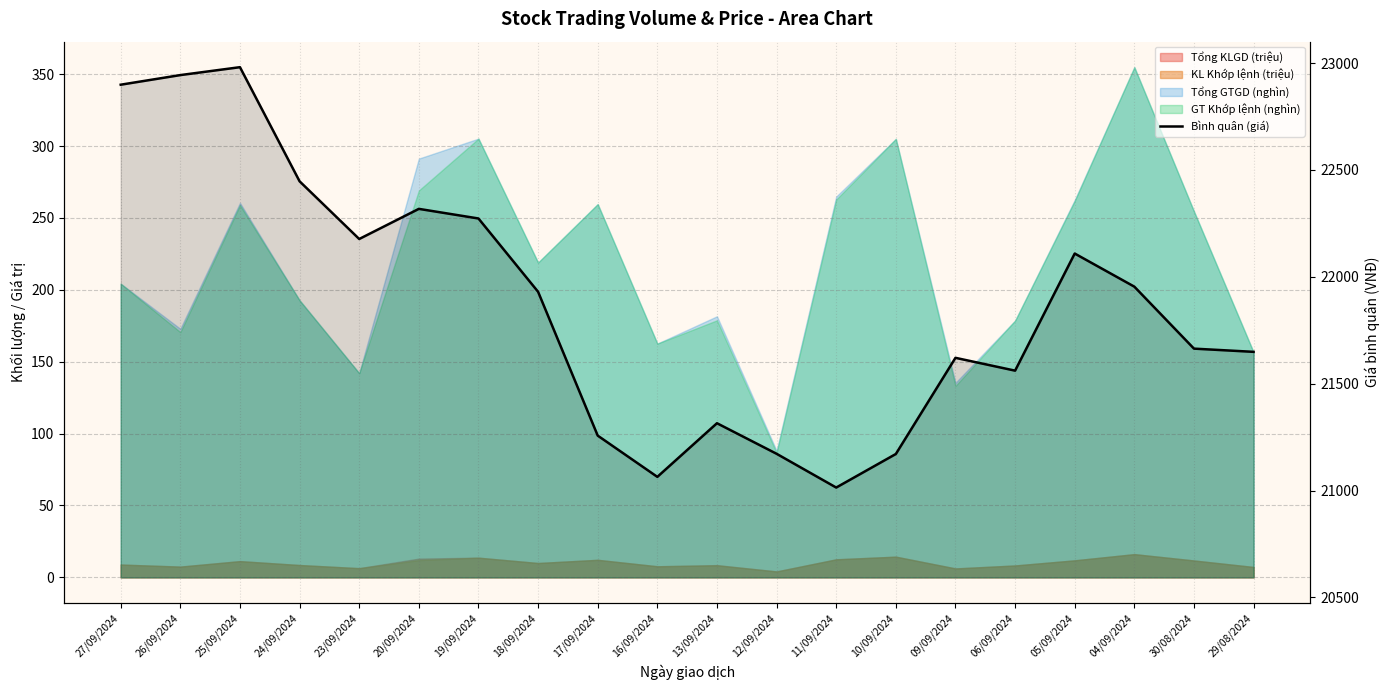

What is the sum of all values?

437520